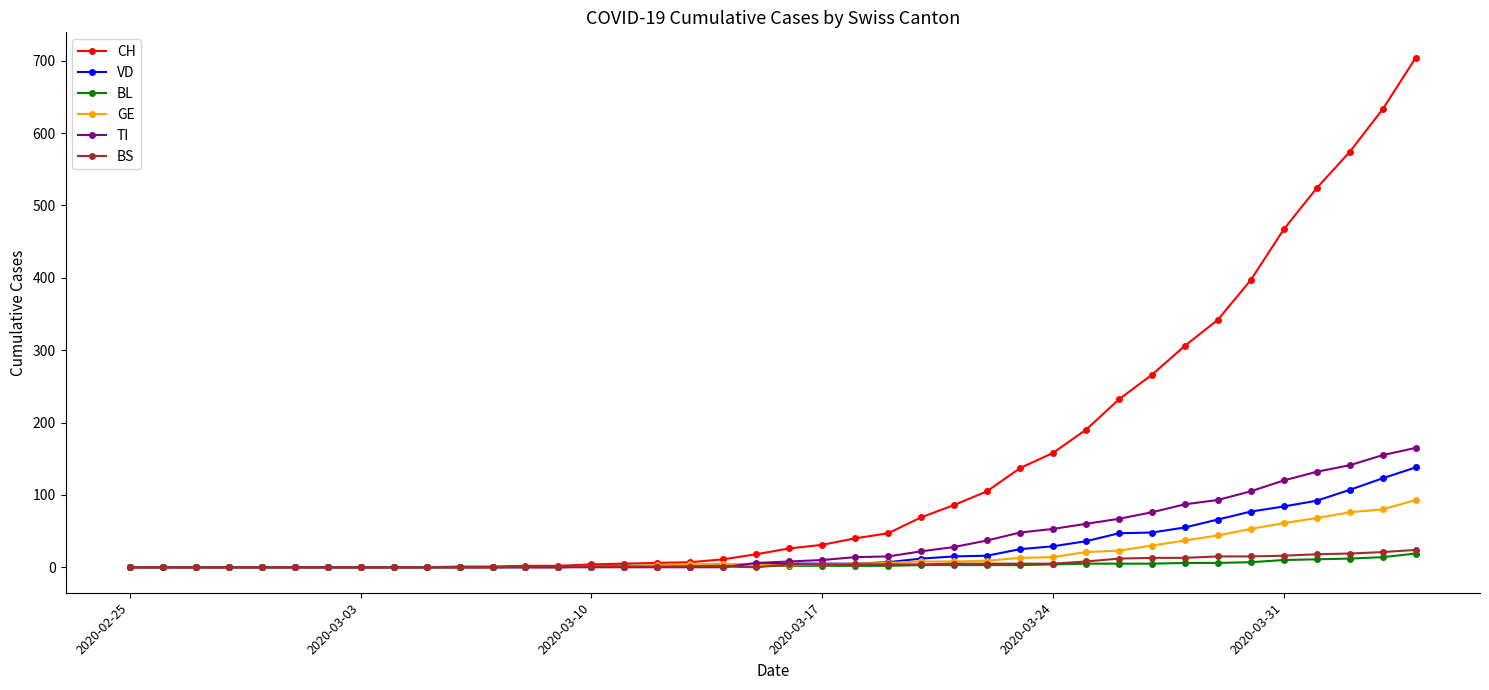

Which series has the largest range (max minus min)?

CH